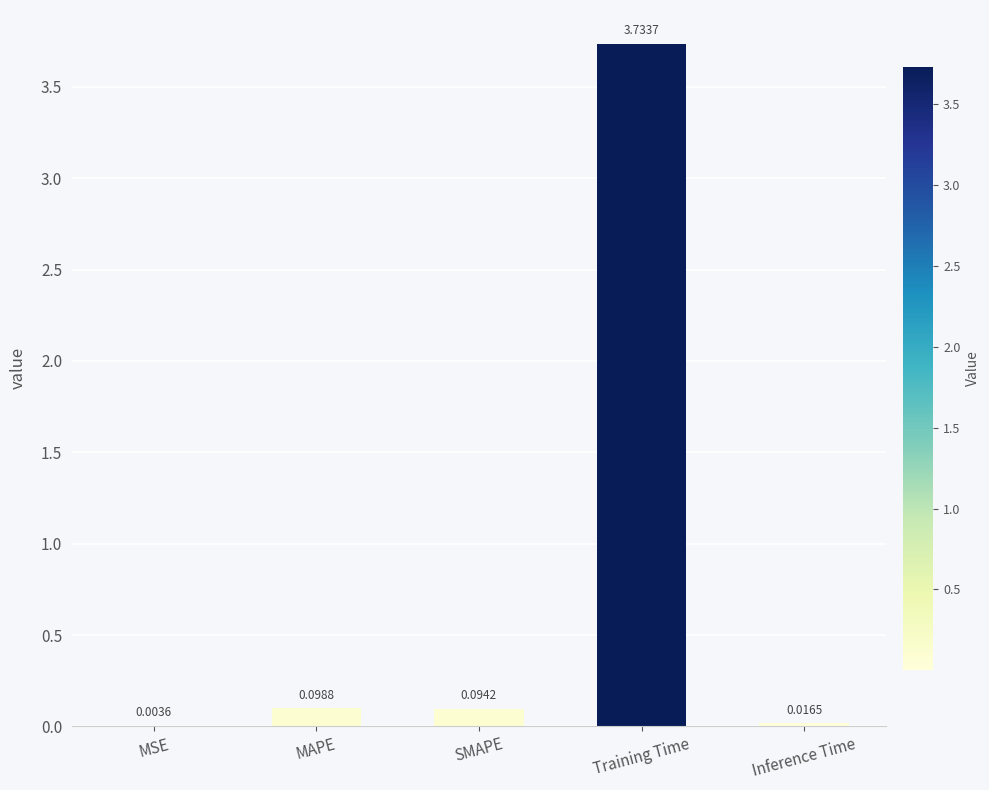

Which category has the highest value across all series?

Training Time